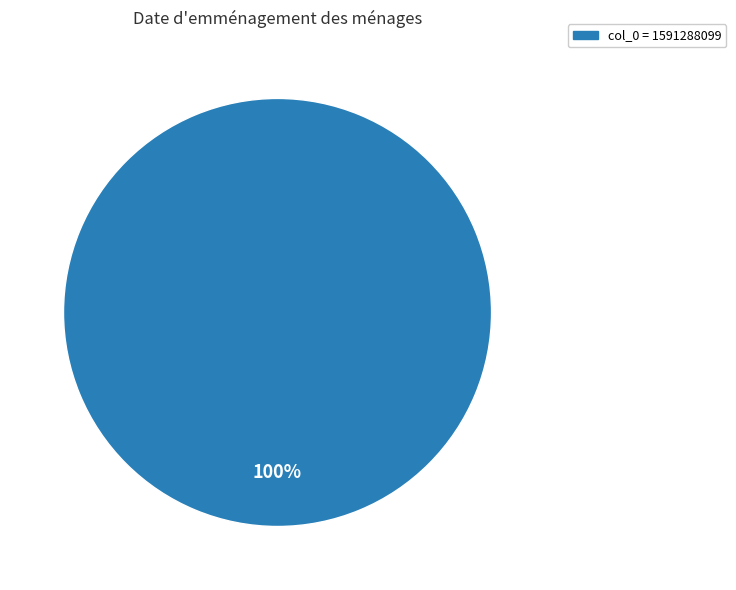

How many slices are in this pie chart?

1